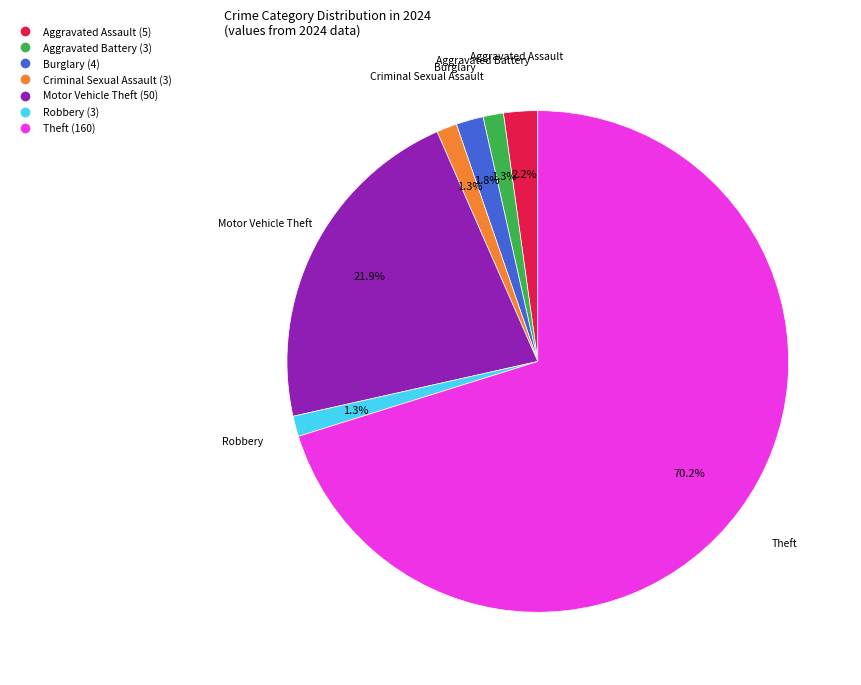

What is the largest slice in the pie chart?

Theft